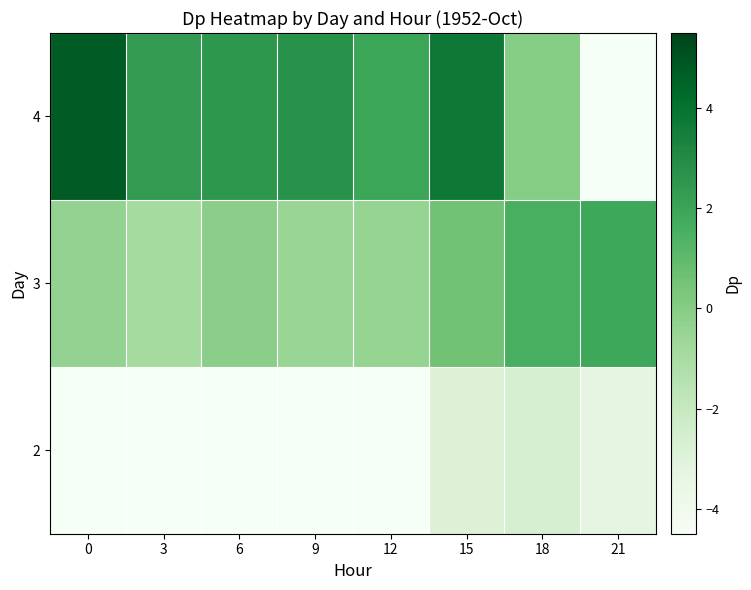

What is the smallest value displayed?

-3.4